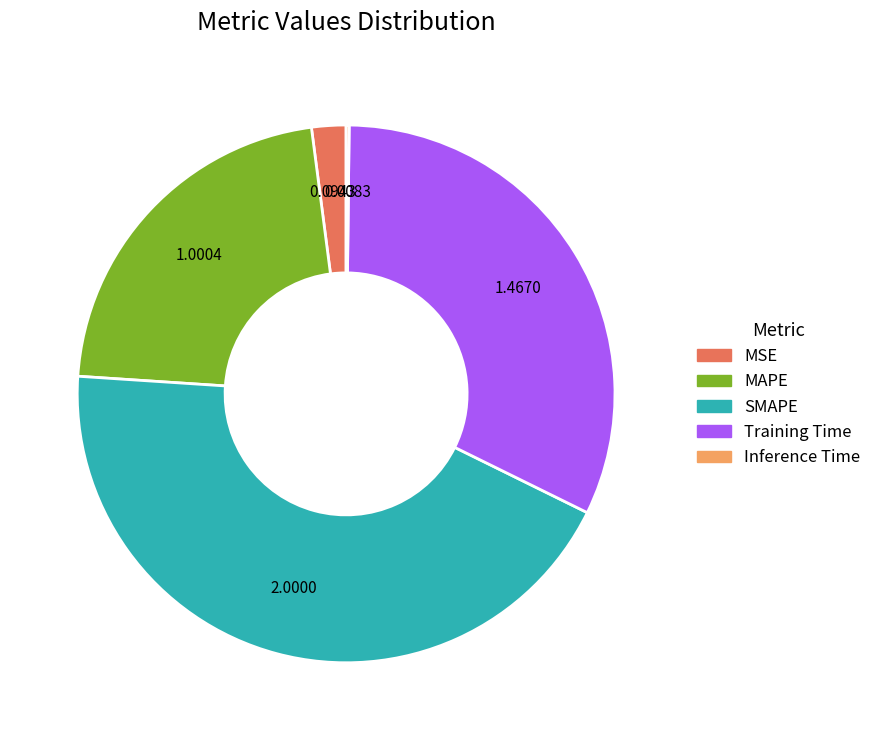

Which category has the biggest portion of the pie?

SMAPE